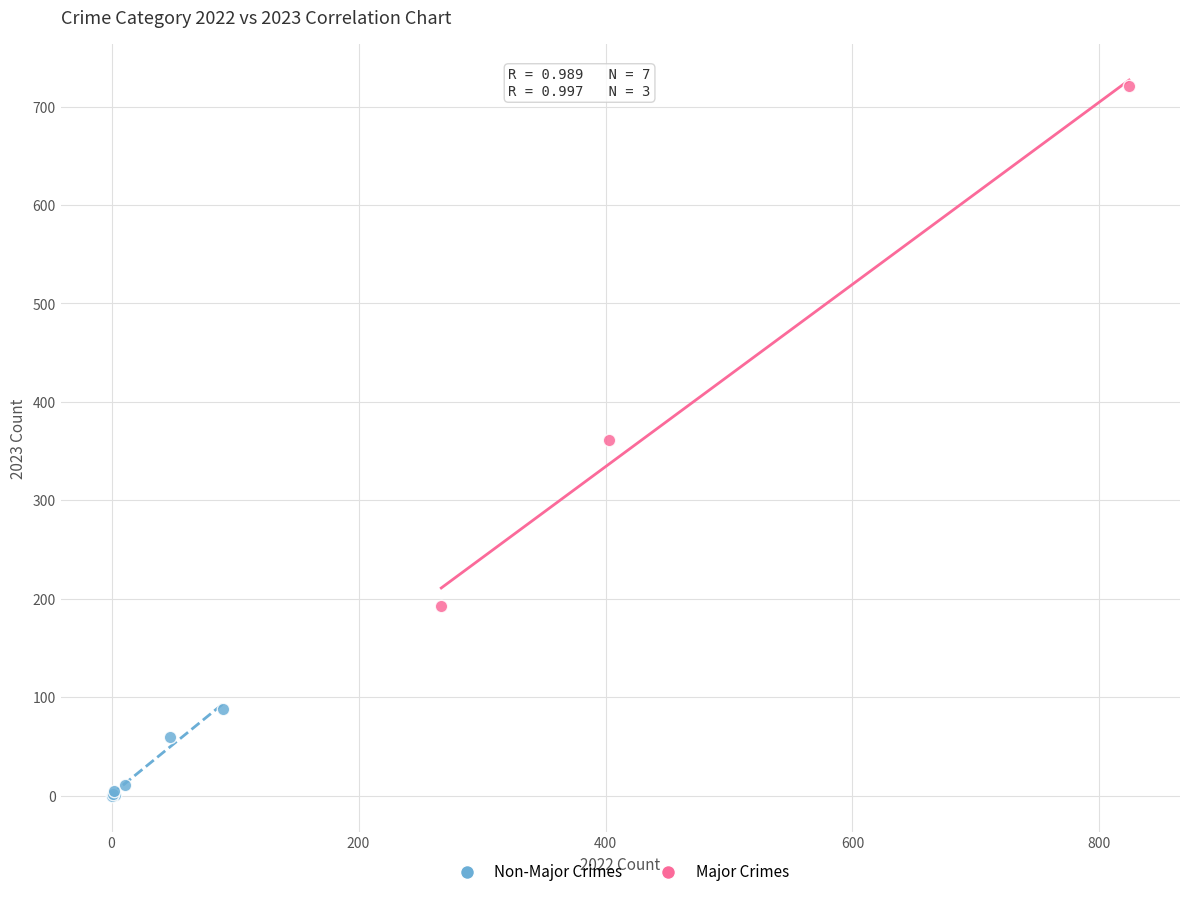

Which series has the largest Y range (max minus min)?

Major Crimes